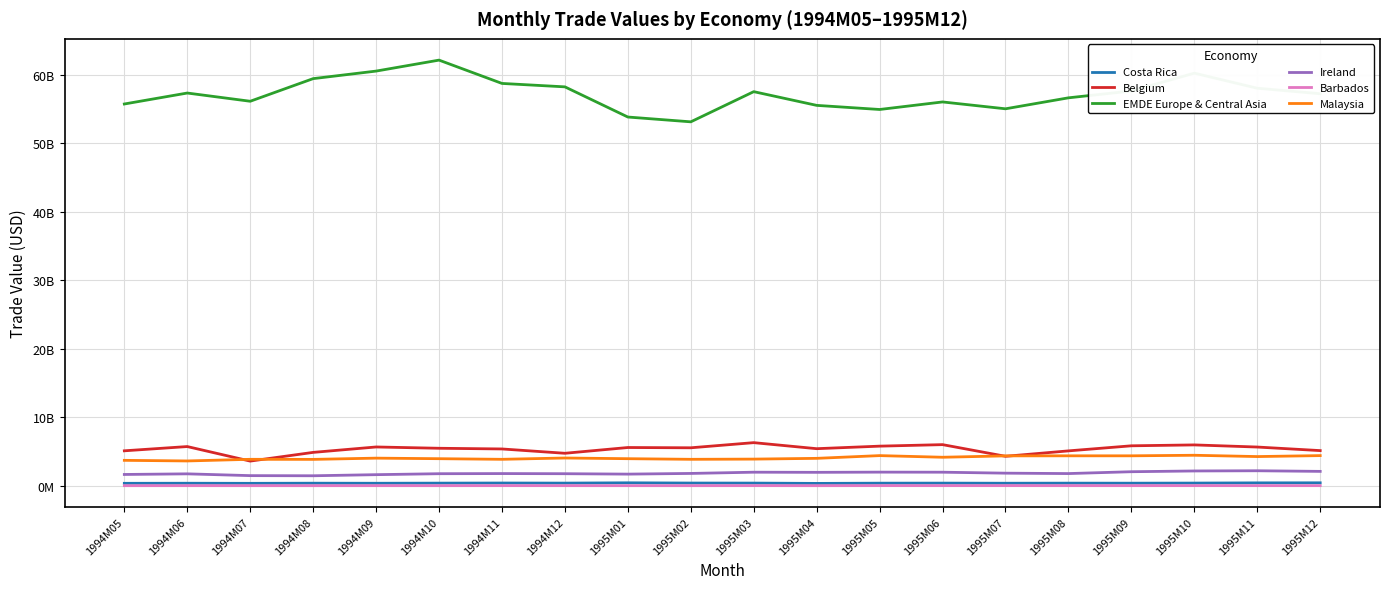

What is the value of the Malaysia point at the 4th from the left?

3870000000